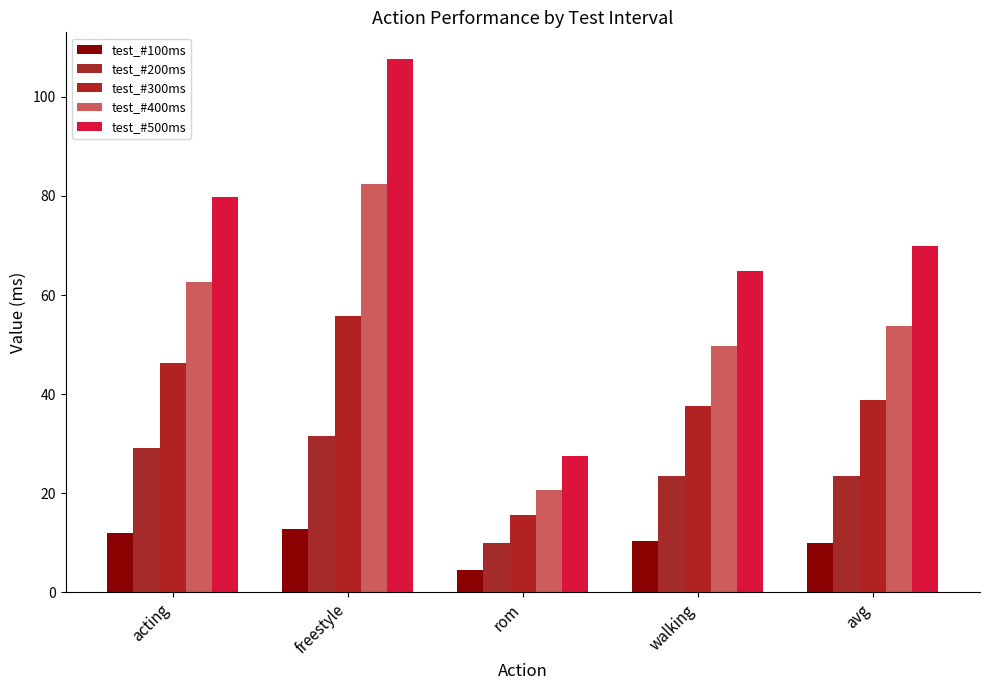

What position from the right is freestyle?

4